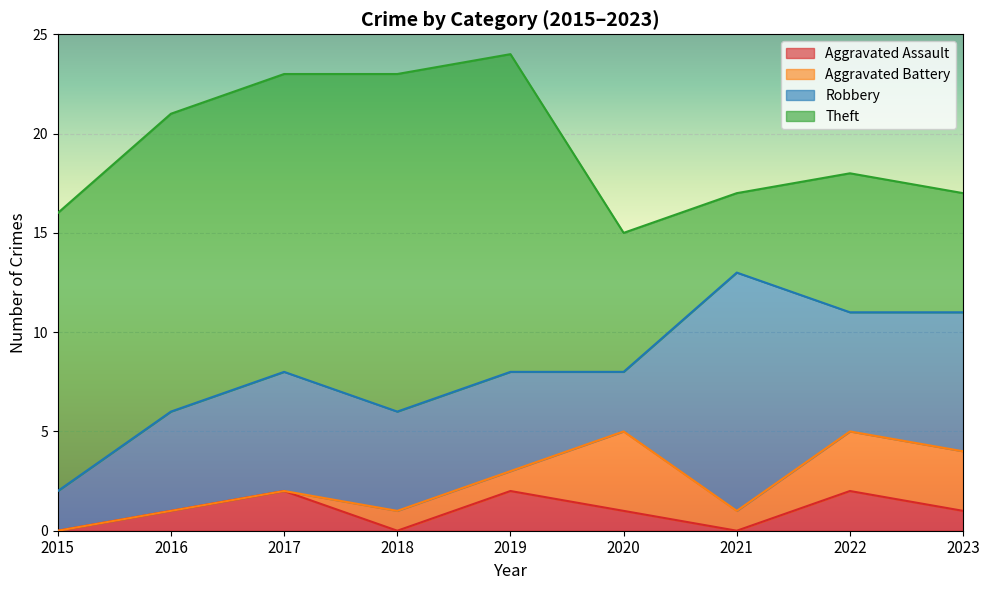

True or false: Aggravated Assault and Theft cross at least once.

False